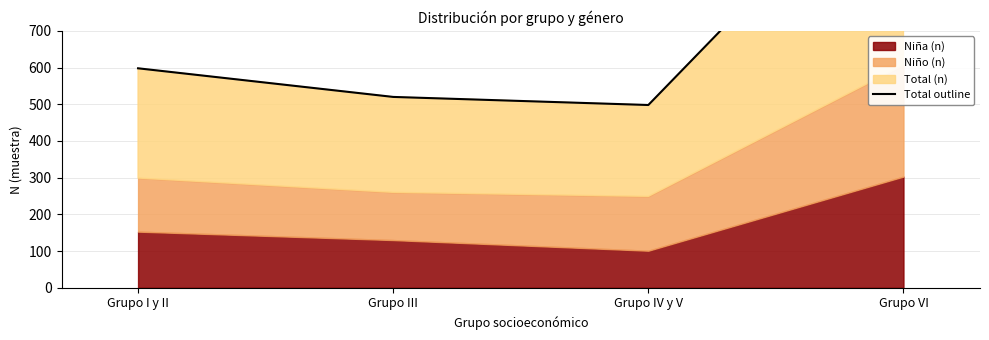

How many categories are shown in the chart?

4